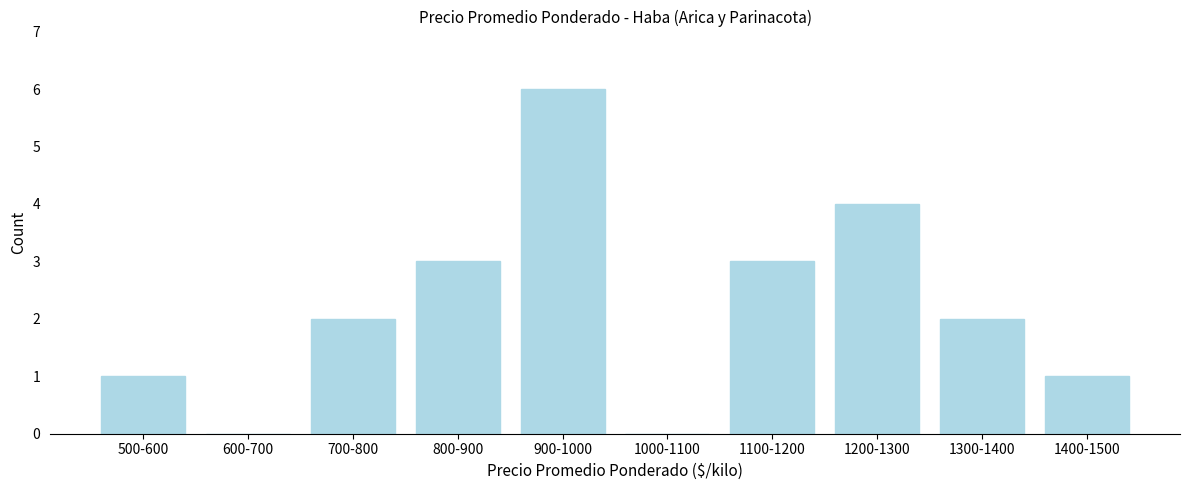

Reading left to right, what are all the values shown in this chart?

500-600=1	600-700=0	700-800=2	800-900=3	900-1000=6	1000-1100=0	1100-1200=3	1200-1300=4	1300-1400=2	1400-1500=1